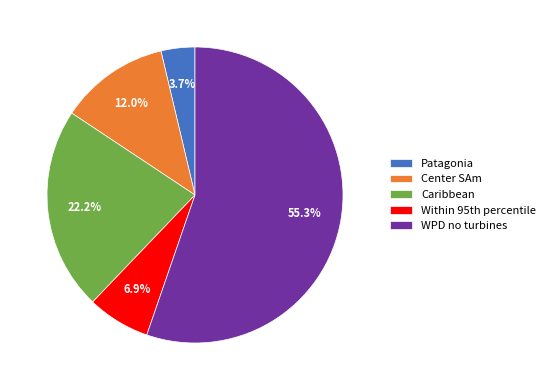

Does WPD no turbines account for over 50% of the chart?

Yes